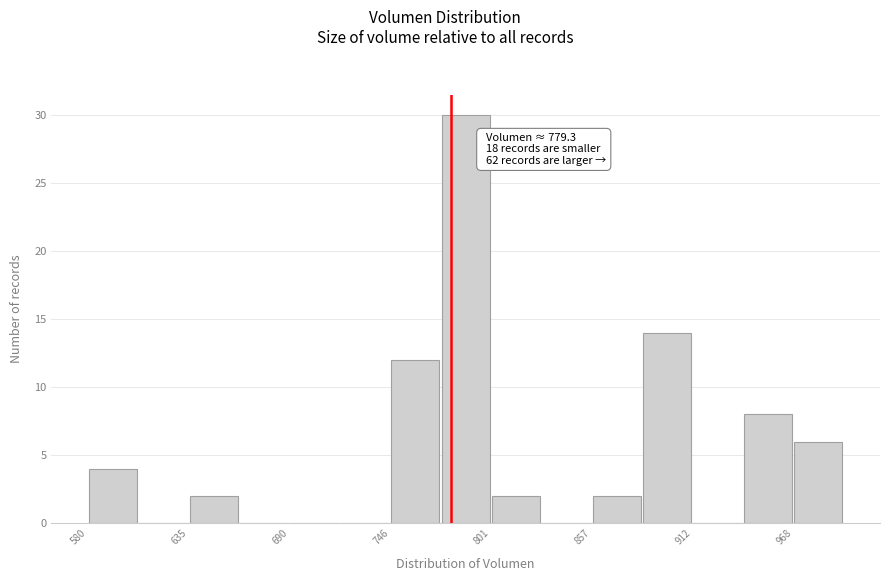

Around what value on the x-axis is the tallest bar? Give the approximate position of its centre, as read against the axis.

790